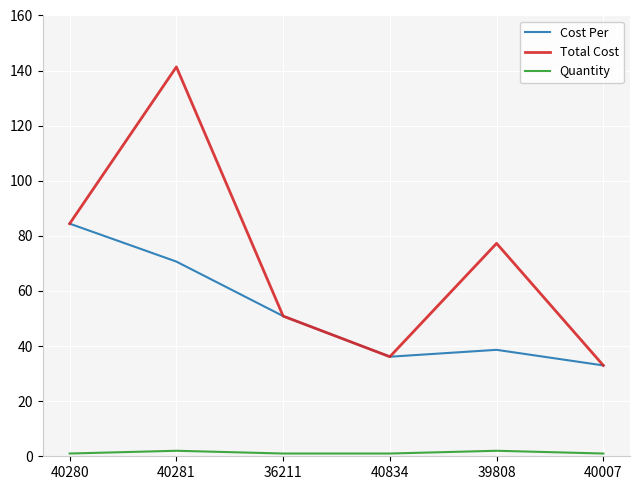

What position from the left is 40280?

1